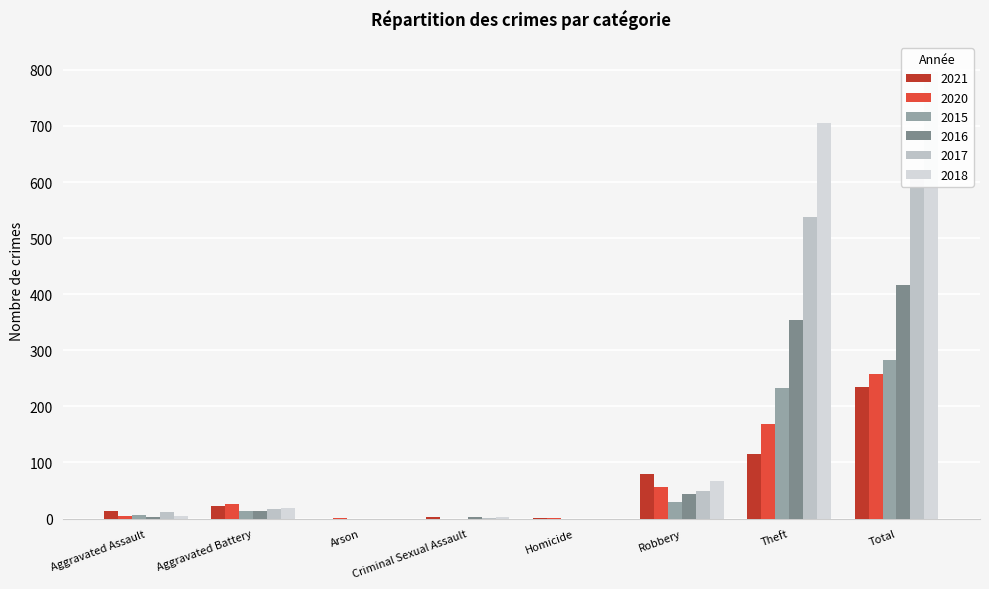

How many groups of bars are there?

8